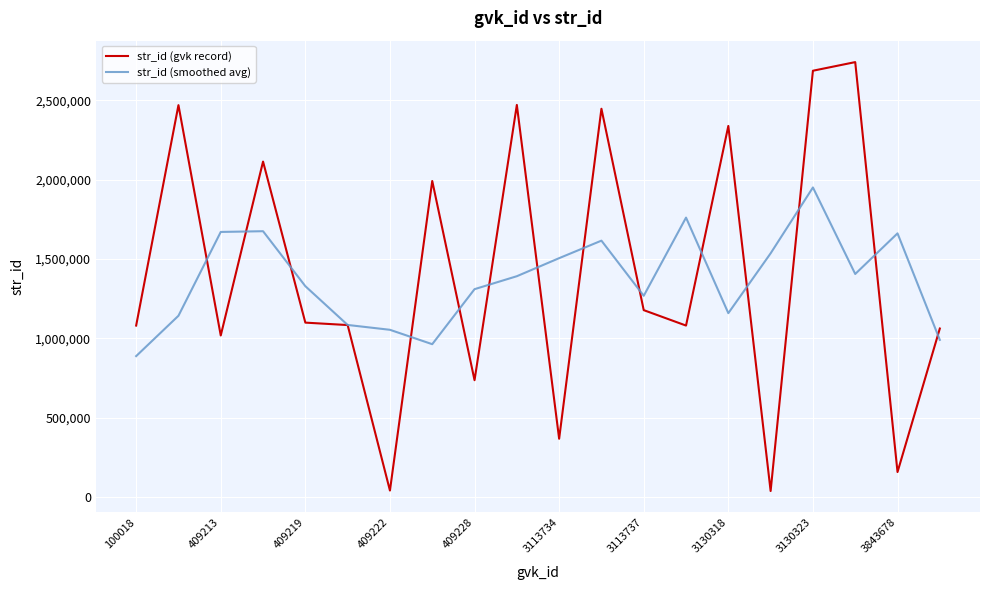

What is the highest value of the str_id (smoothed avg) series?

1950864.0